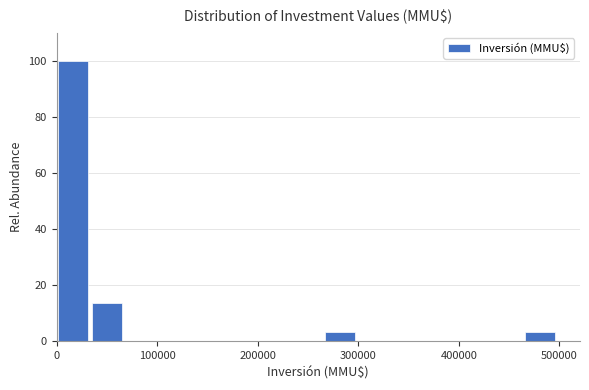

Read against the x-axis, roughly where is the centre of the tallest bar?

20000